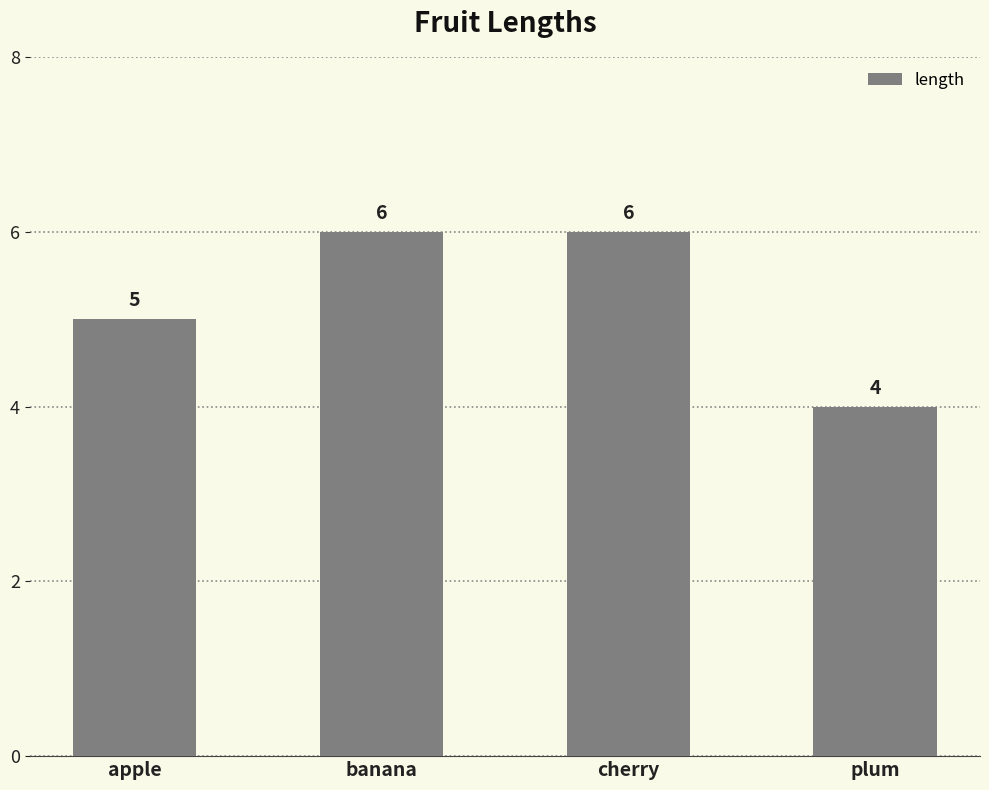

What is the sum of the values at banana and plum?

10